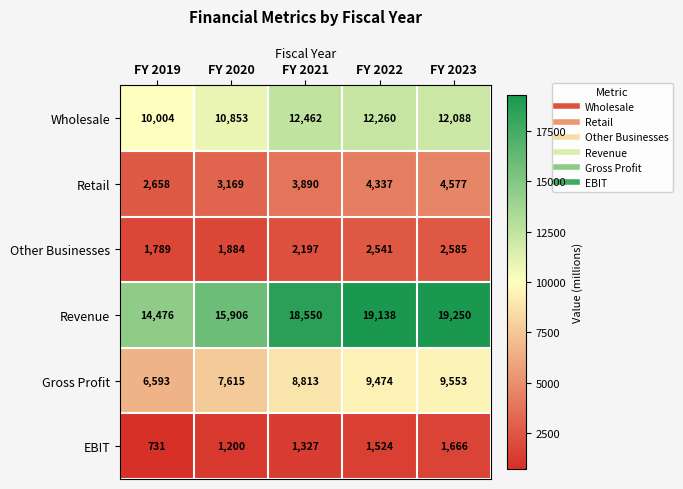

What is the difference between the EBIT values at FY 2020 and FY 2021?

127